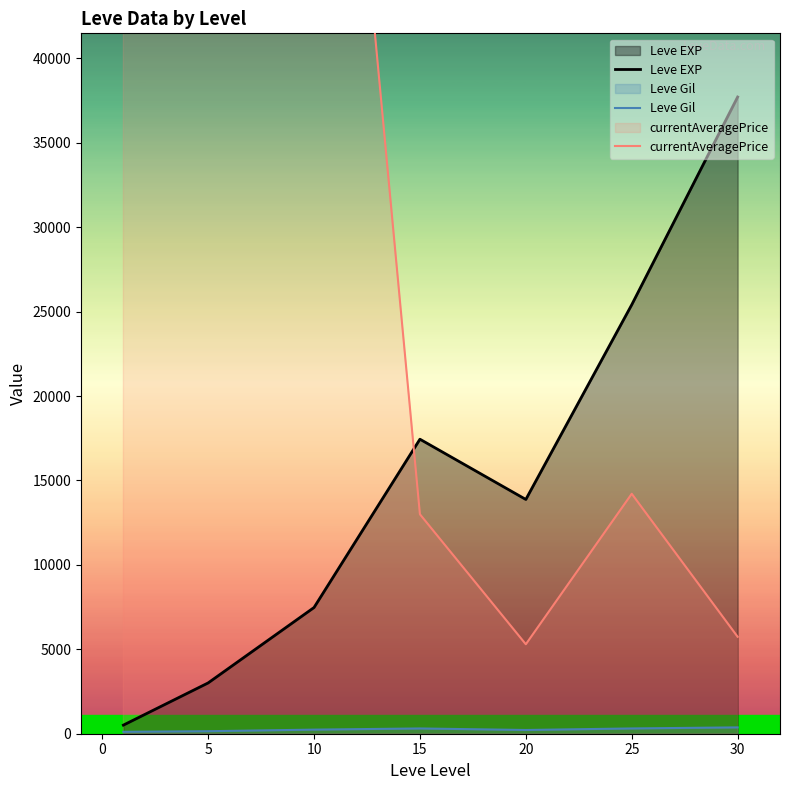

The value of Leve EXP at 10 is 7475.0. True or false?

True